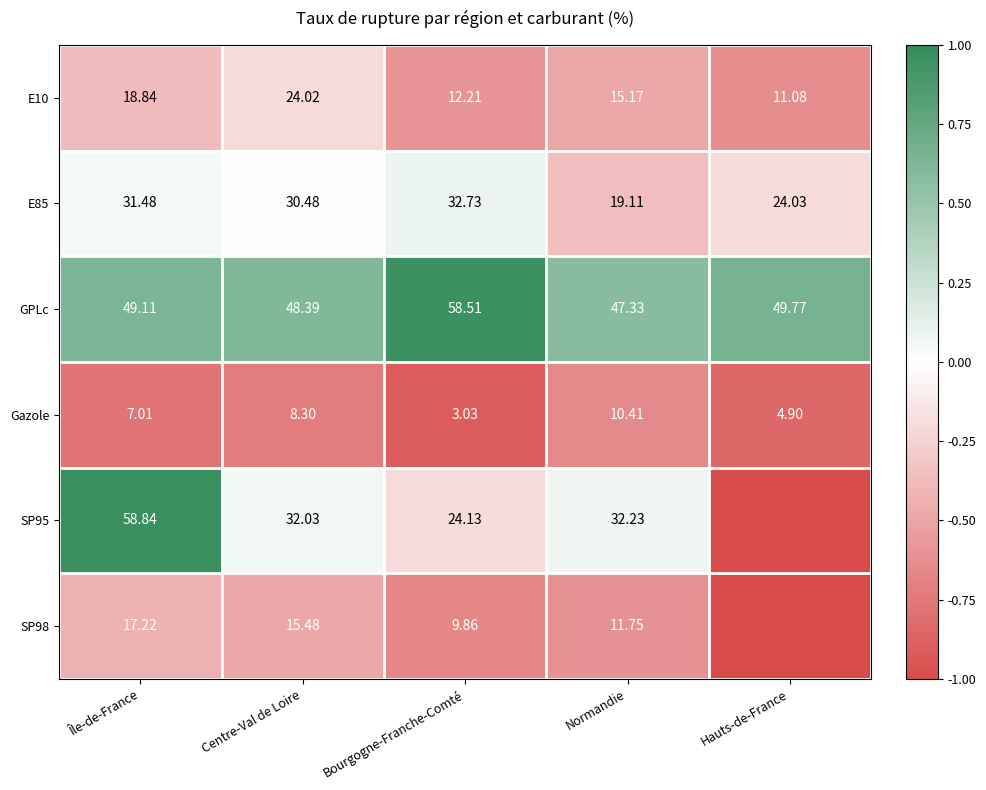

At which label is E10 closest to 17?

Normandie